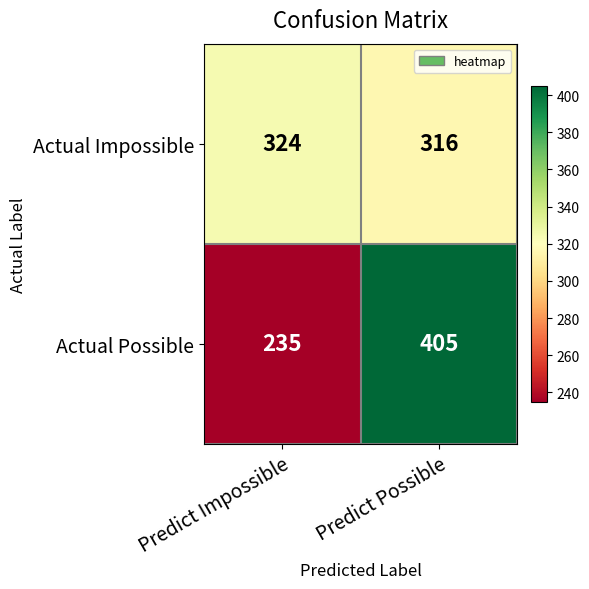

How many categories are shown in the chart?

2